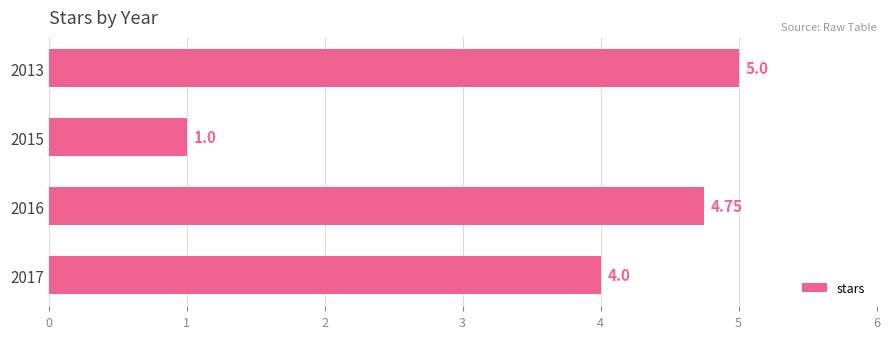

Between 2016 and 2017, which is larger?

2016